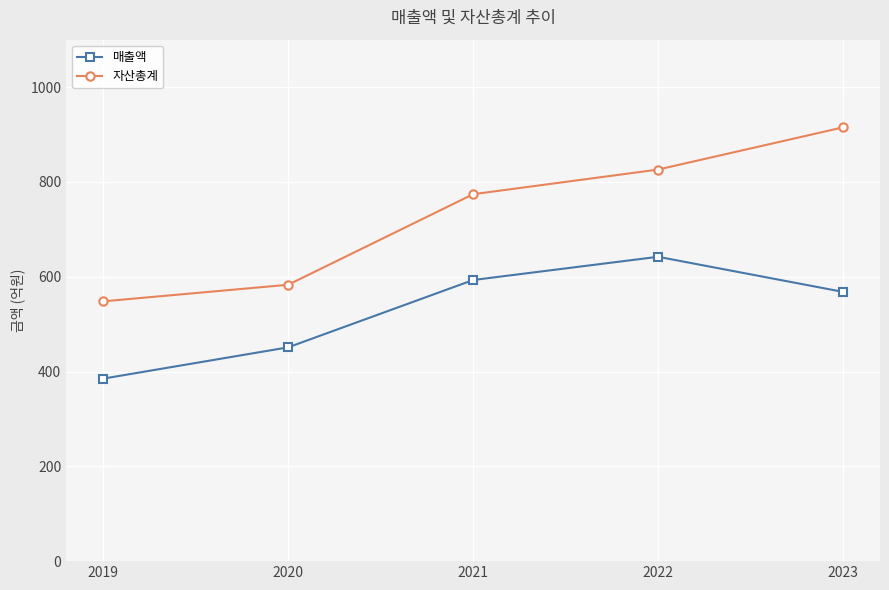

Does the chart display data point markers on the line(s)?

Yes